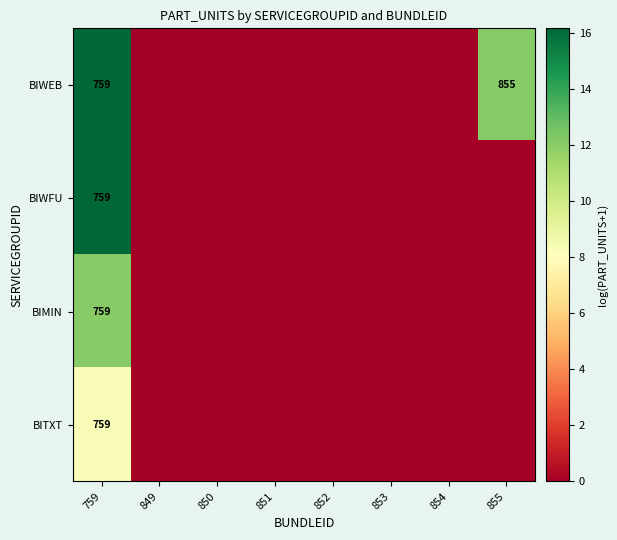

Is it true that BIWFU equals 396 at 759?

False